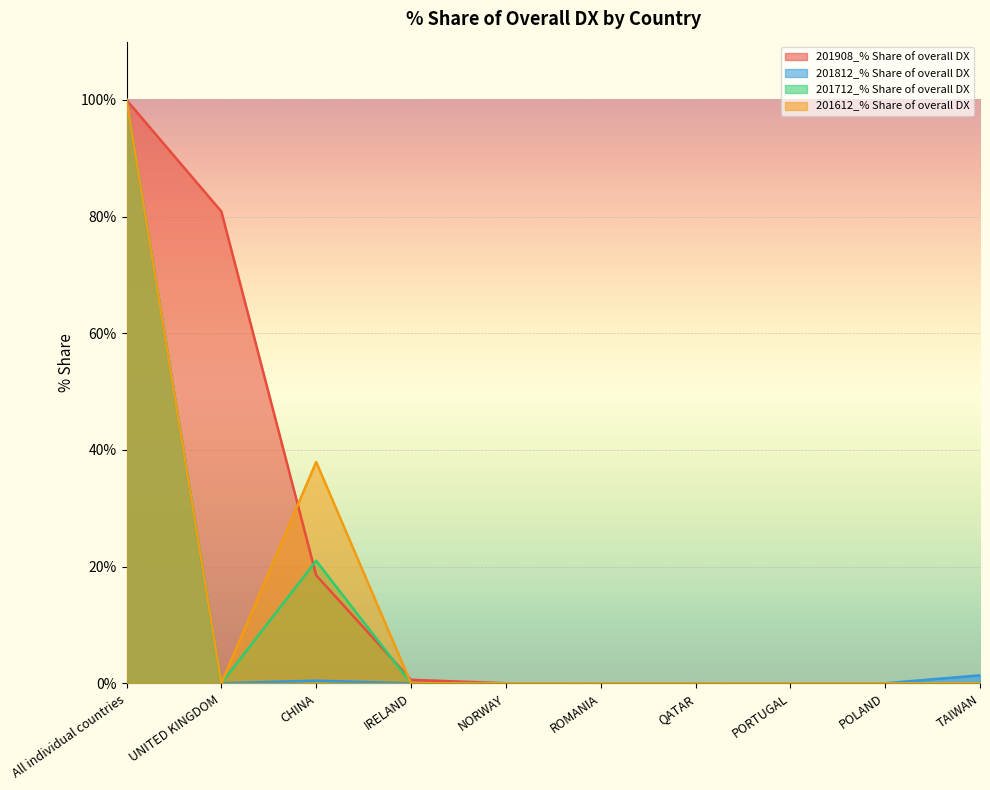

What is the maximum value shown in the chart?

100.0